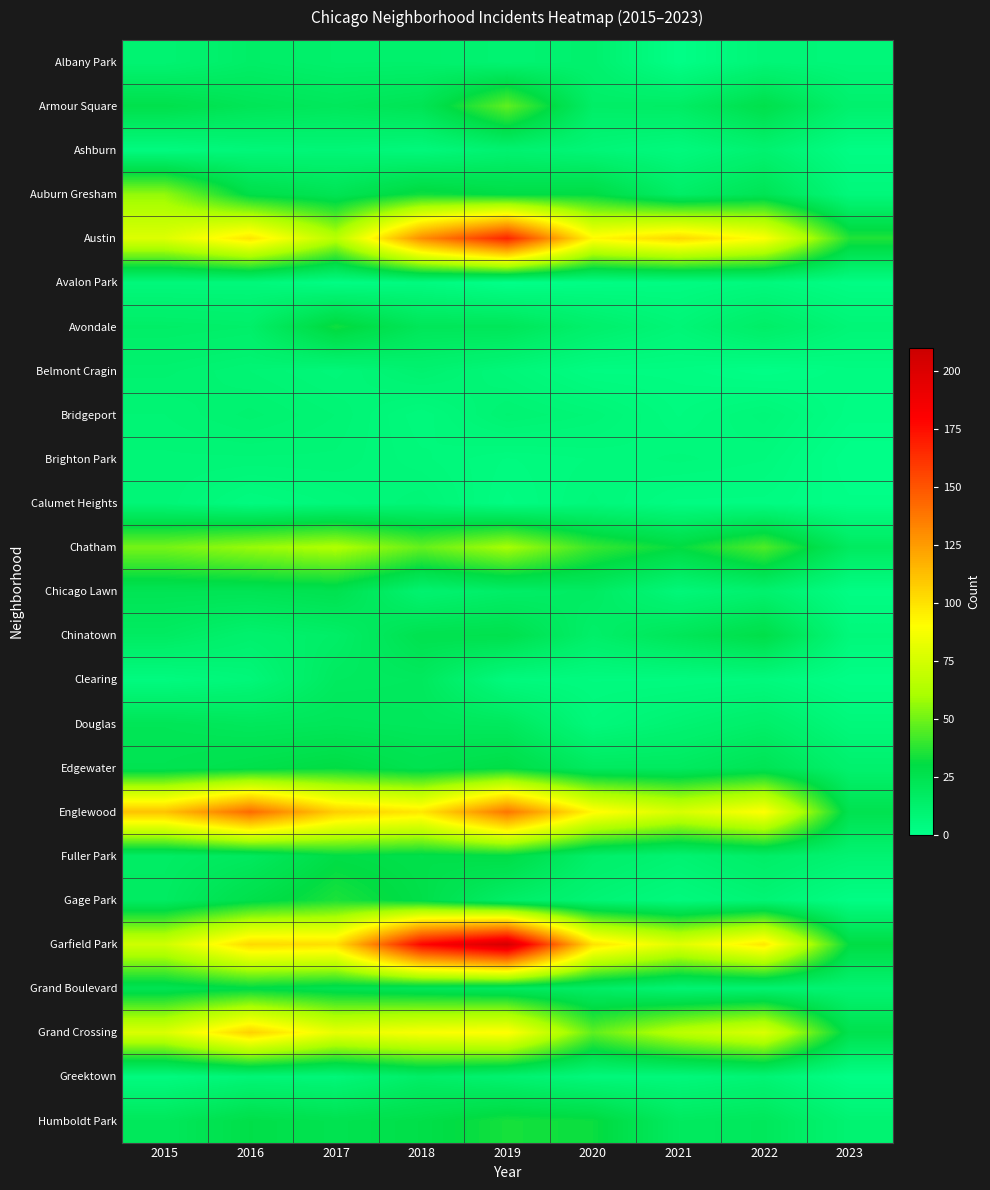

Rank the series by their maximum value, from lowest to highest.

Avalon Park, Brighton Park, Calumet Heights, Ashburn, Belmont Cragin, Bridgeport, Albany Park, Greektown, Clearing, Douglas, Chicago Lawn, Chinatown, Fuller Park, Grand Boulevard, Edgewater, Avondale, Humboldt Park, Gage Park, Armour Square, Auburn Gresham, Chatham, Grand Crossing, Englewood, Austin, Garfield Park